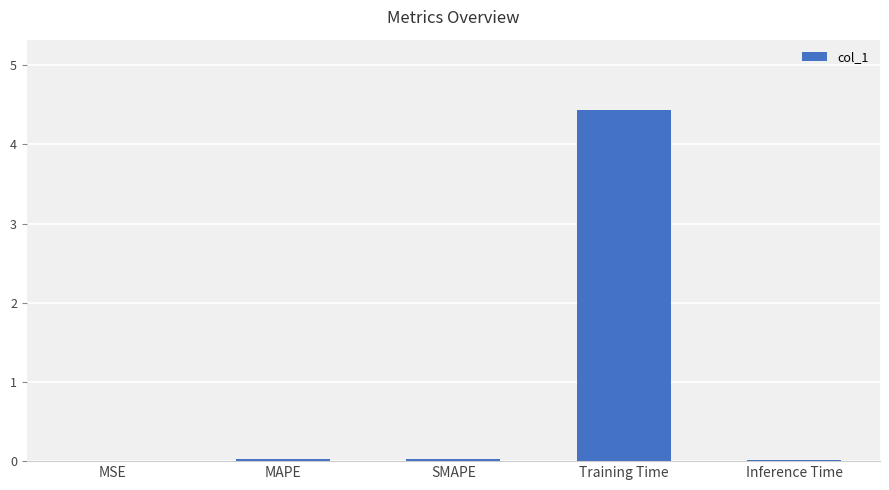

What is the maximum value shown in the chart?

4.4